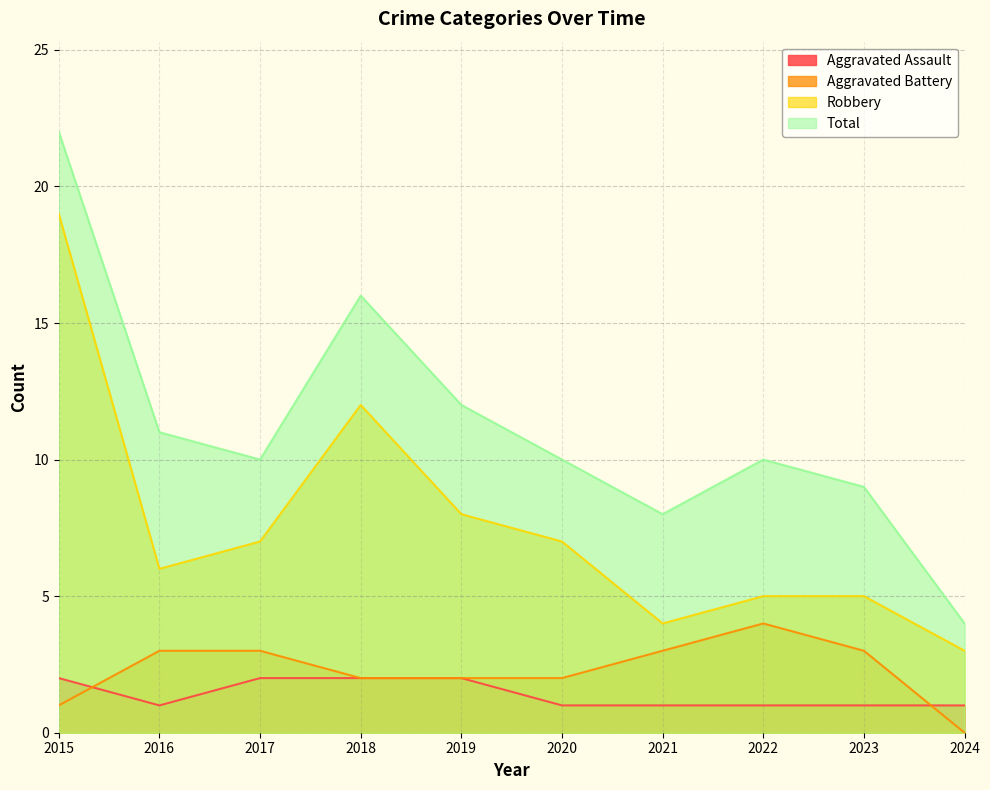

Rank the series at 2017 from lowest to highest value.

Aggravated Assault, Aggravated Battery, Robbery, Total